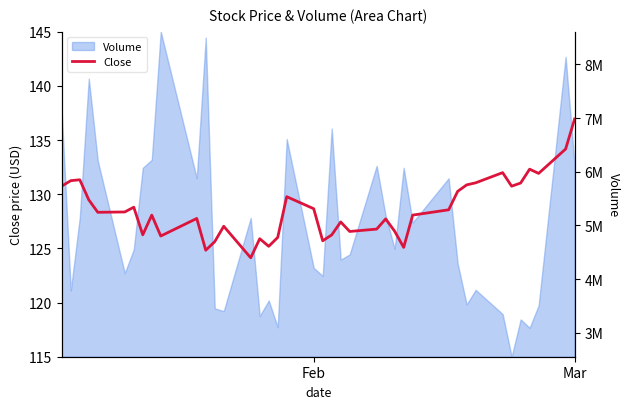

What is the greatest value displayed?

136.9